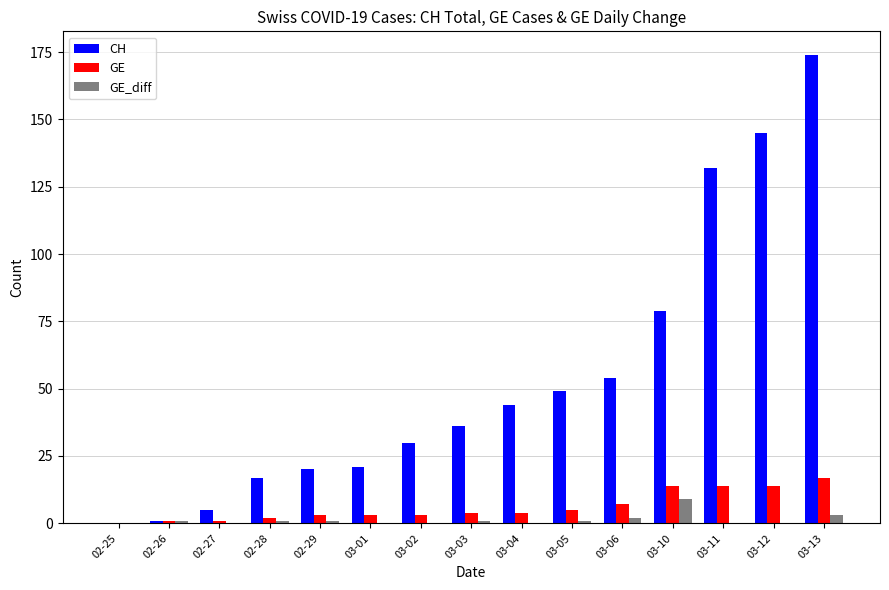

What are all the series names shown in the legend?

CH, GE, GE_diff